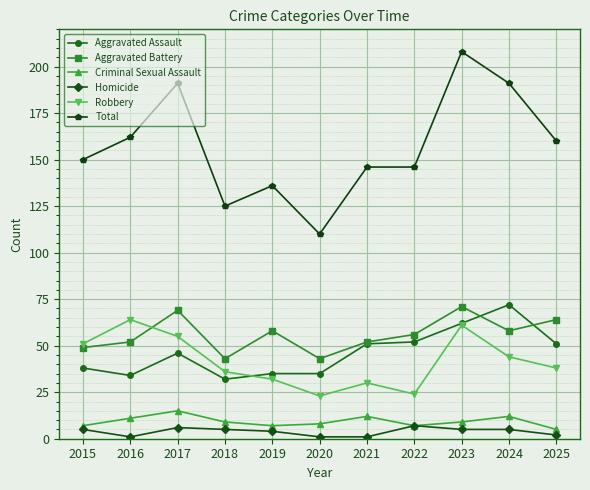

The value of Aggravated Assault at 2018 is 20. True or false?

False